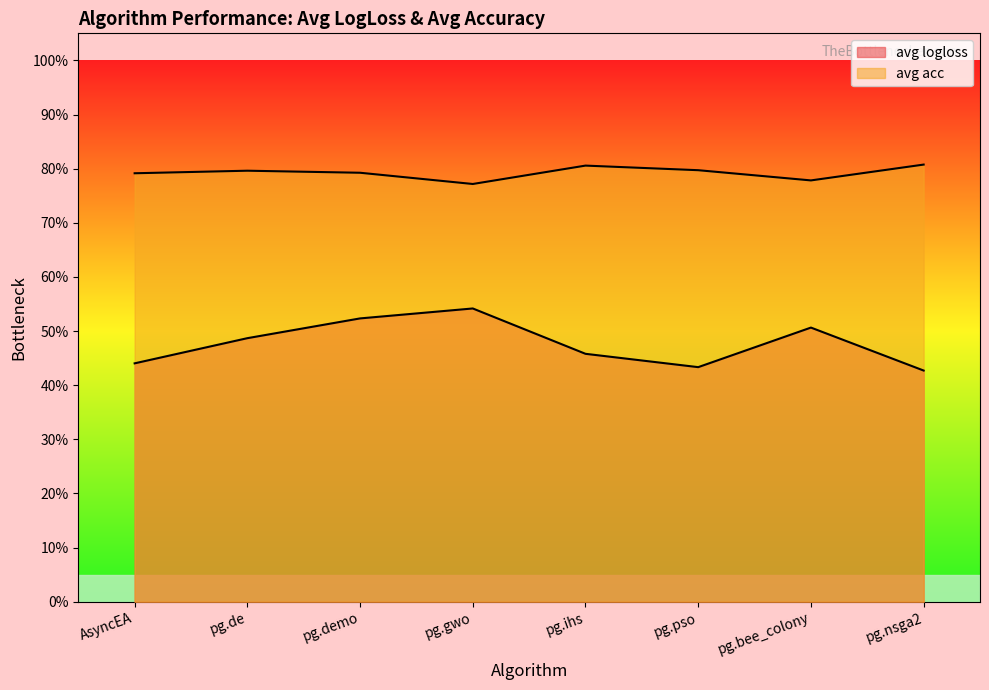

True or false: avg acc and avg logloss cross at least once.

False